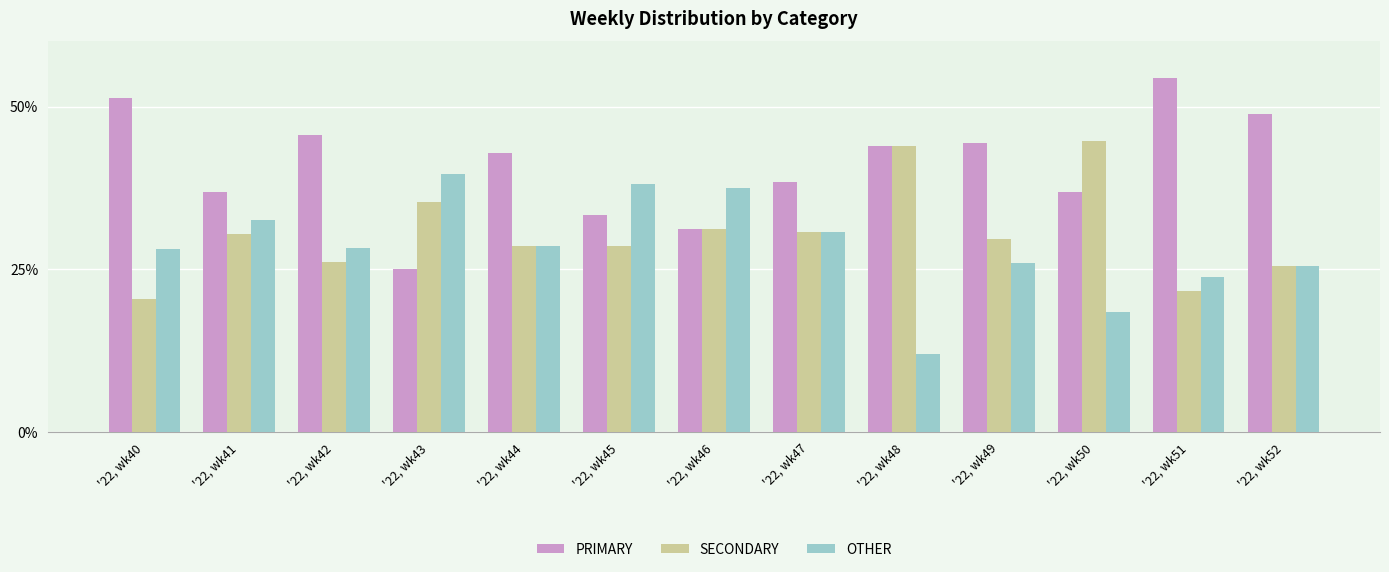

What is the difference between the OTHER values at '22, wk47 and '22, wk42?

2.5